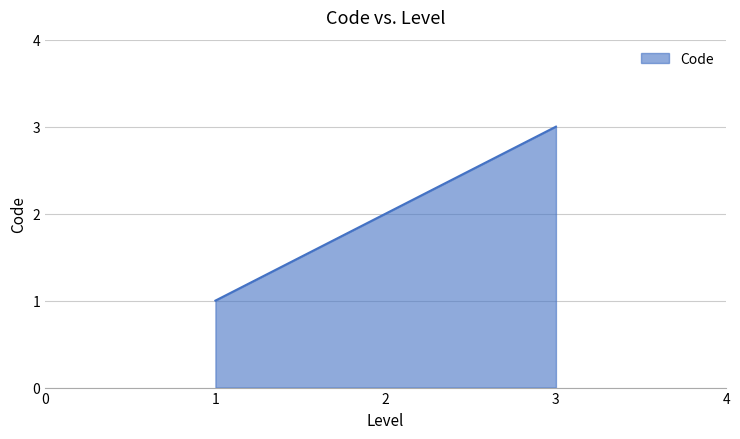

The chart shows a value of 2 at 1. True or false?

False